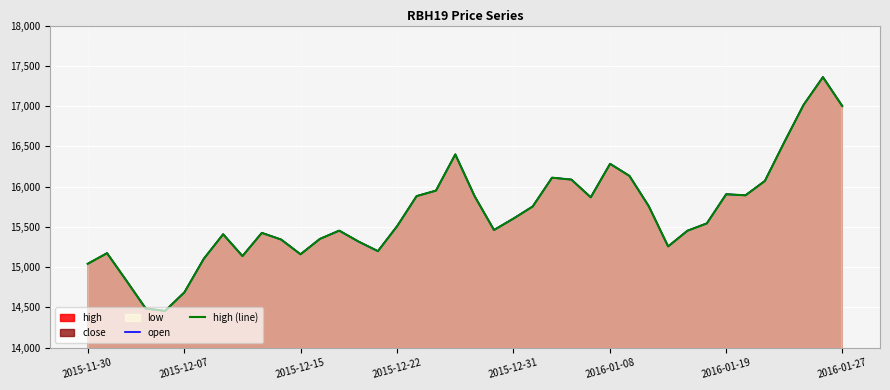

What is the average value of the high (line) series?

15656.2